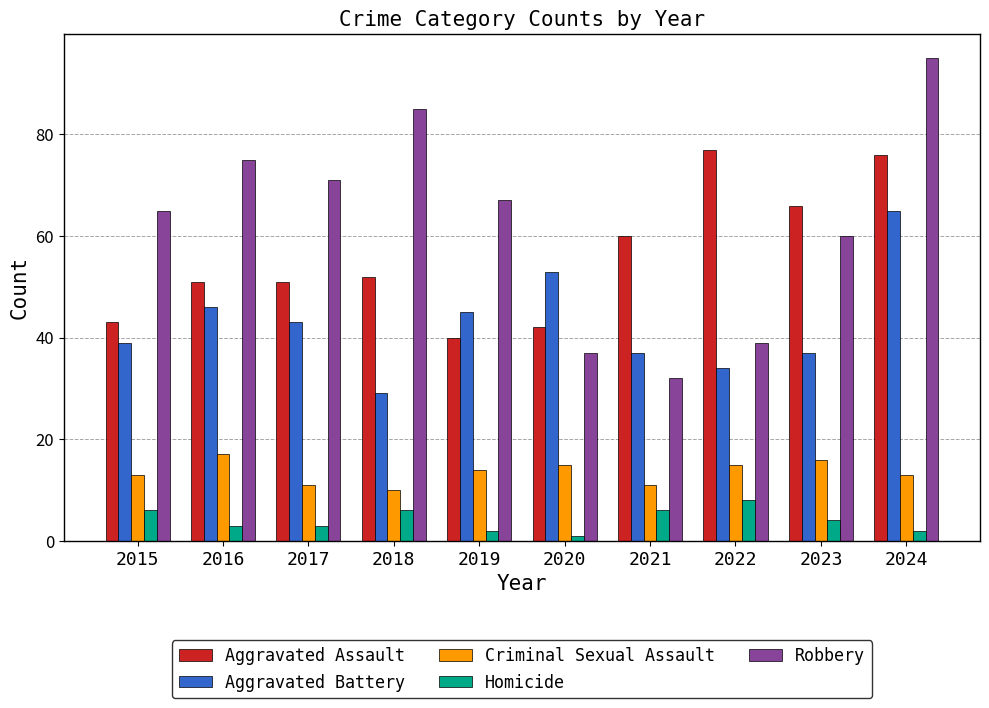

At 2021, list the series in order from smallest to largest.

Homicide, Criminal Sexual Assault, Robbery, Aggravated Battery, Aggravated Assault